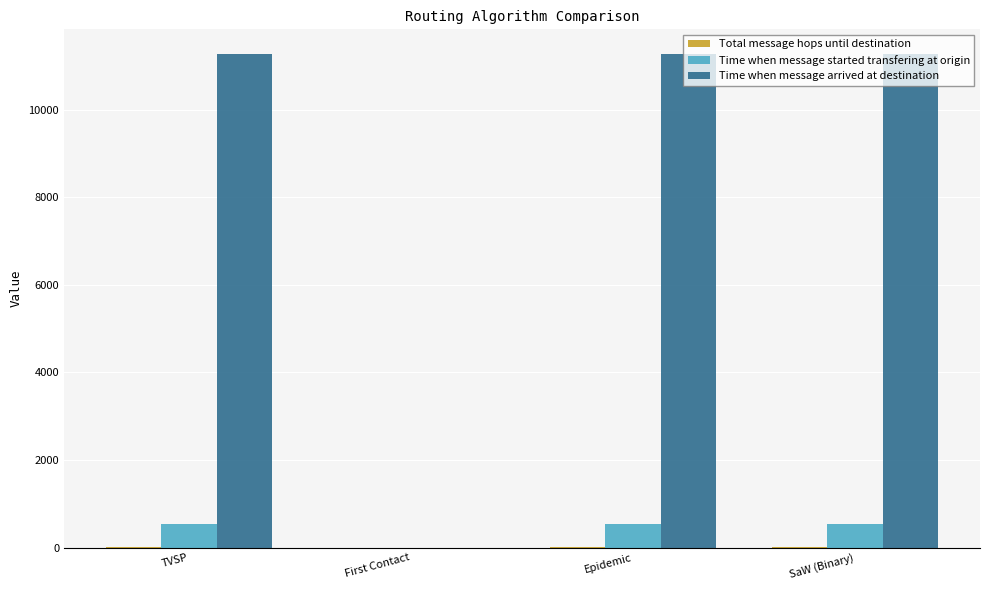

Is the value of Time when message arrived at destination at First Contact greater than the value of Time when message started transfering at origin at Epidemic?

No